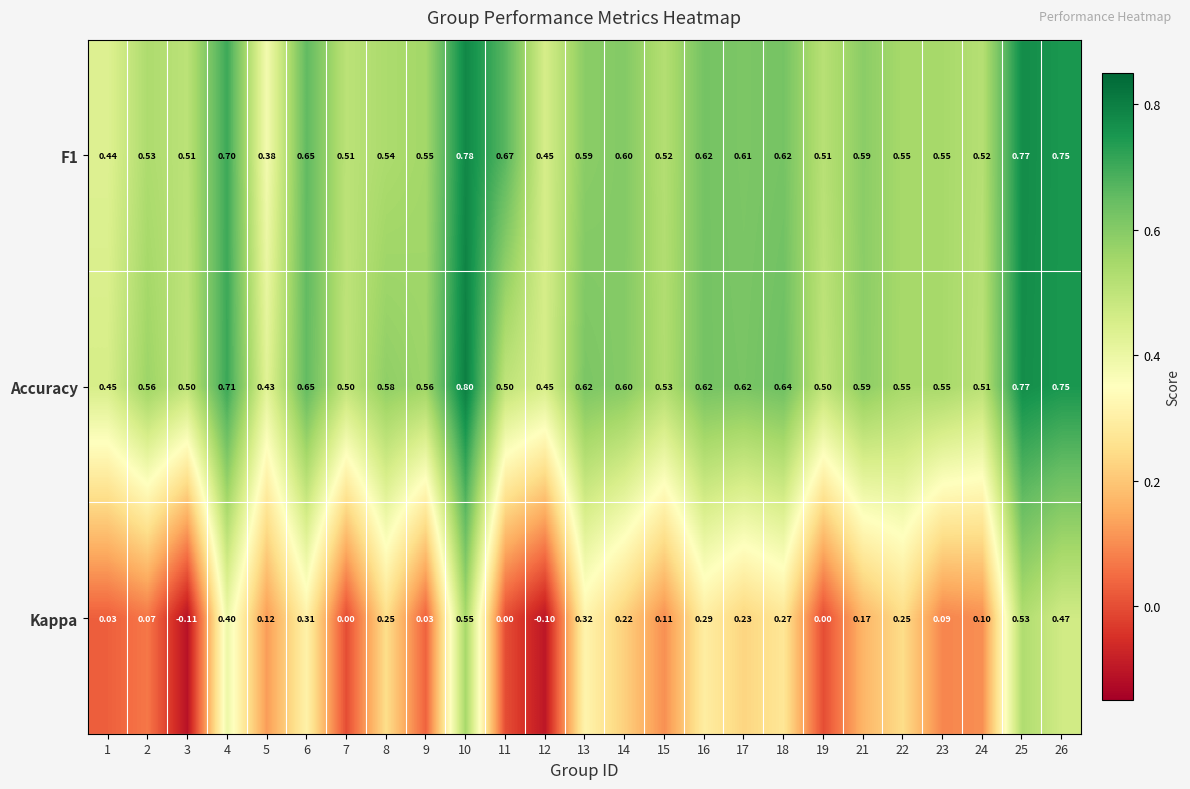

Between 3 and 16, which series saw the biggest shift?

Kappa